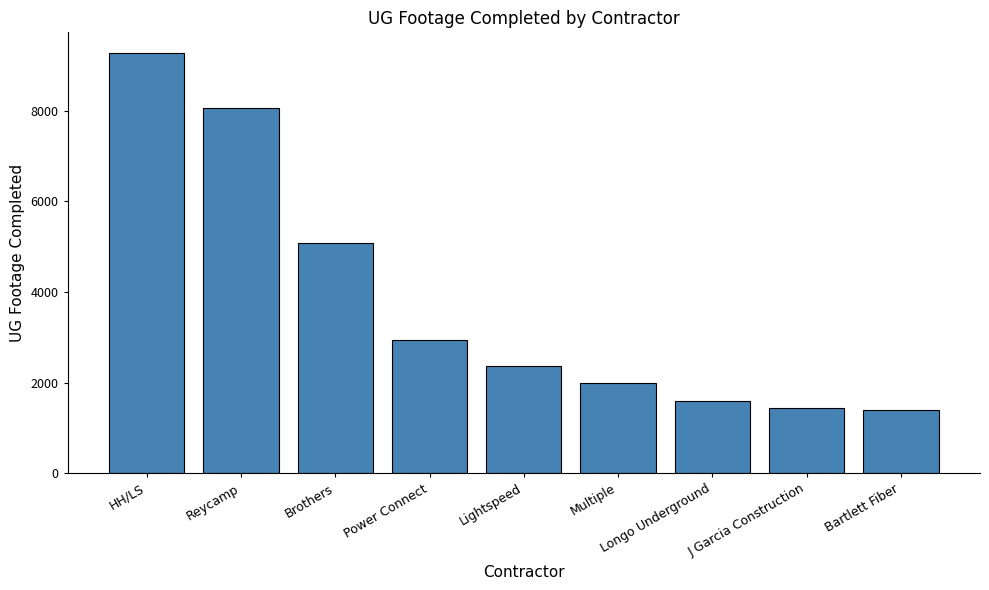

What is the change in value from Brothers to Longo Underground?

-3493